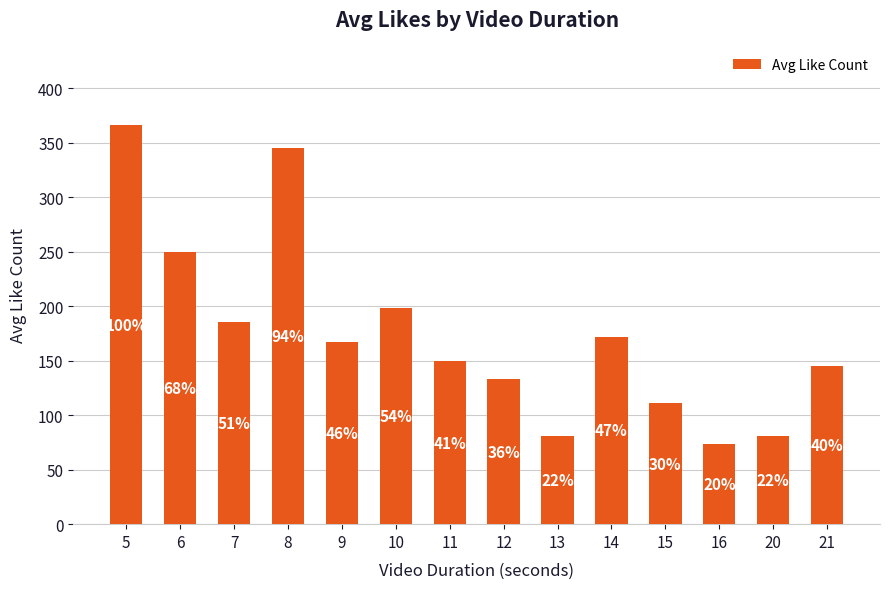

The chart shows a value of 199.2 at 12. True or false?

False